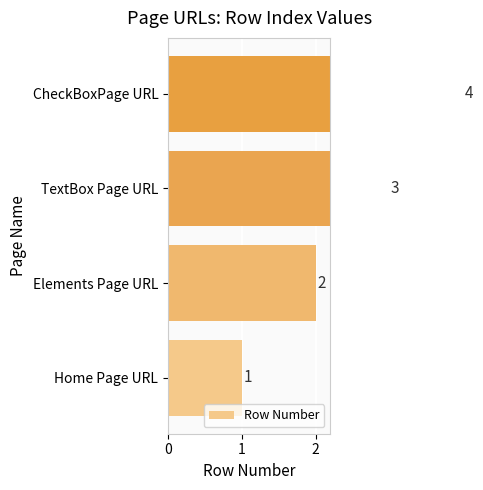

Which has a higher value, 2 or 3?

3